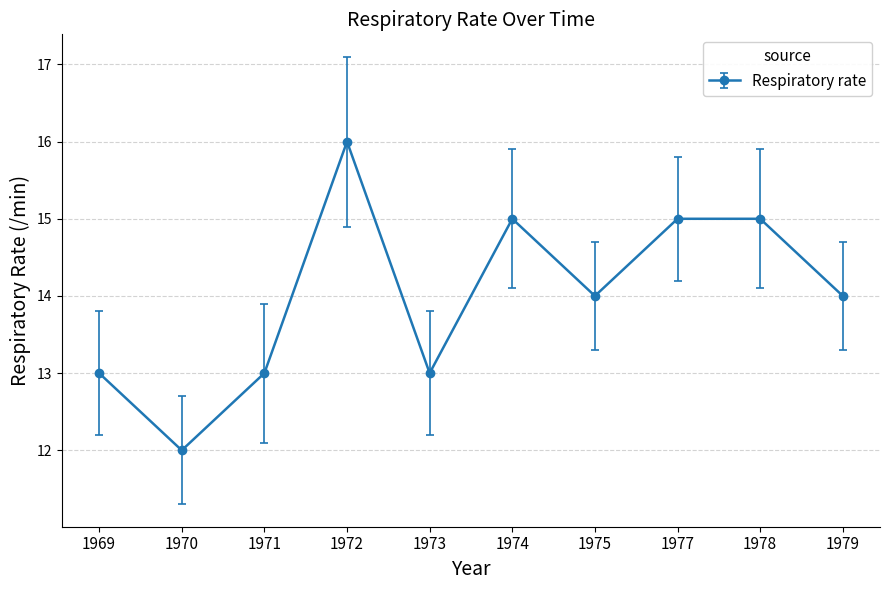

What is the average value?

14